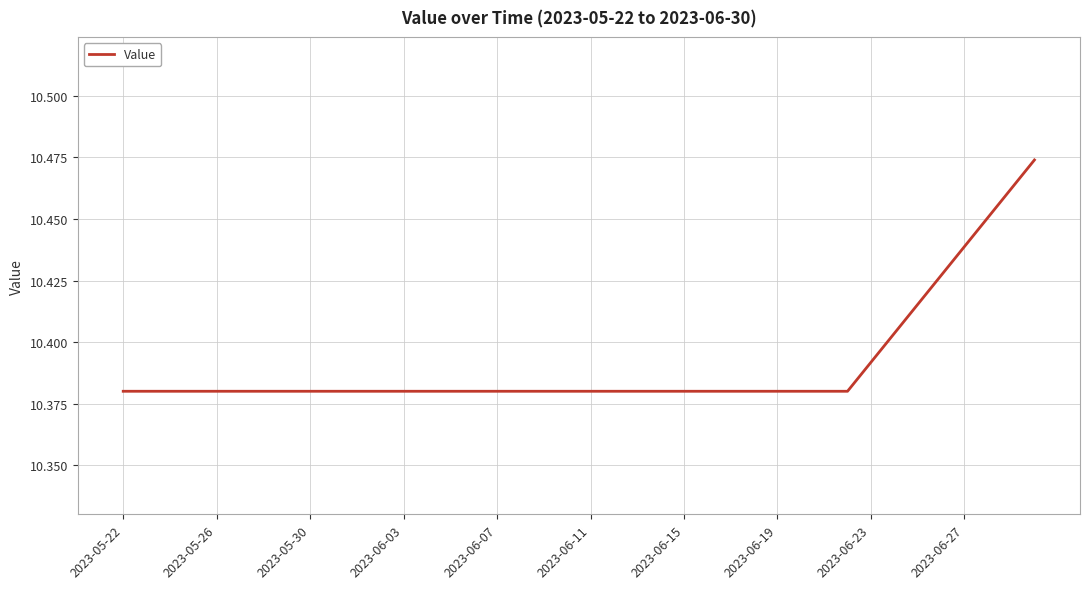

Reading left to right, transcribe all the data shown in this chart.

10.4	10.4	10.4	10.4	10.4	10.4	10.4	10.4	10.4	10.4	10.4	10.4	10.4	10.4	10.4	10.4	10.4	10.4	10.4	10.4	10.4	10.4	10.4	10.4	10.4	10.4	10.4	10.4	10.4	10.4	10.4	10.4	10.4	10.4	10.4	10.4	10.4	10.5	10.5	10.5